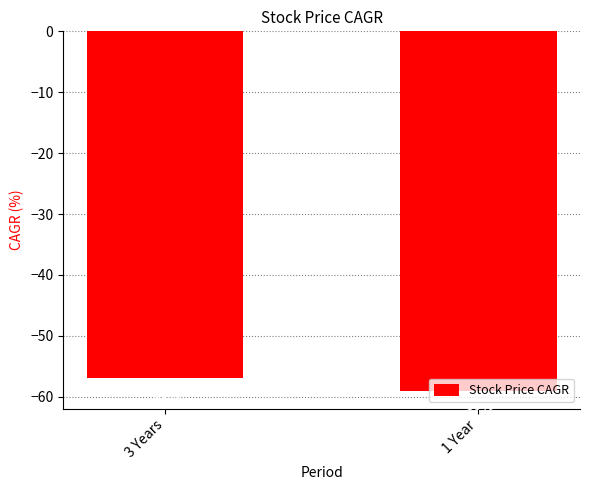

Reading right to left, extract all data points from this chart.

1 Year=-59	3 Years=-57